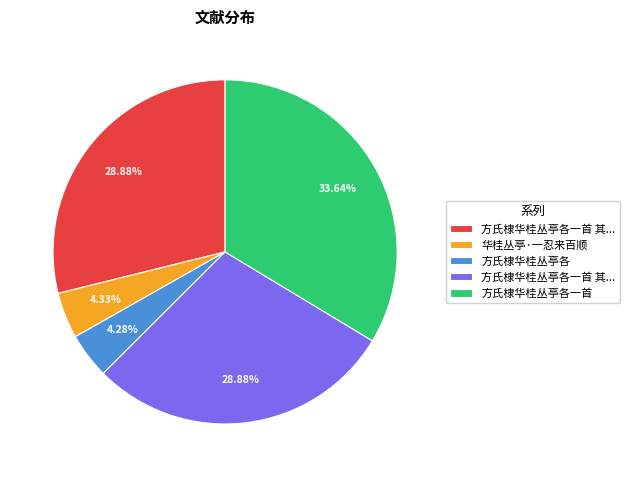

Is there a majority slice in this chart?

No